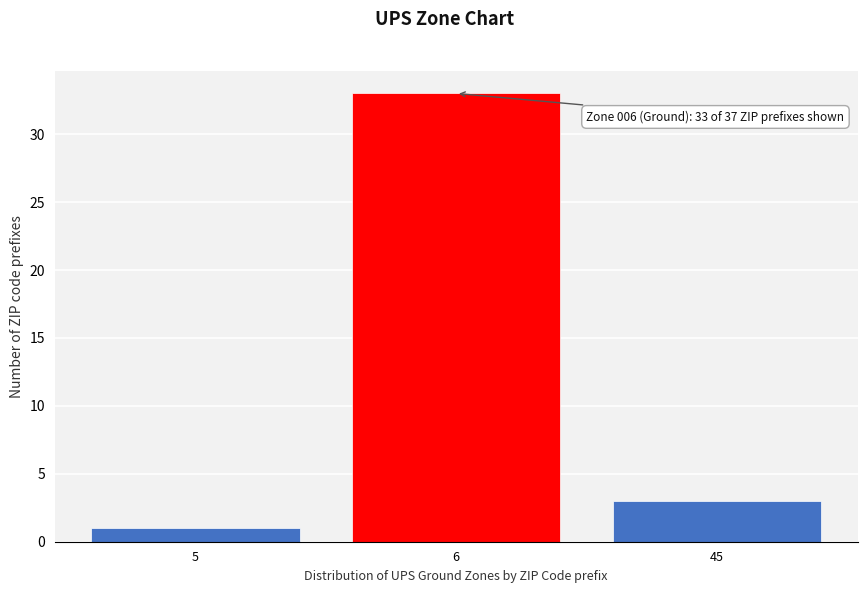

Reading left to right, extract all data points from this chart.

1	33	3